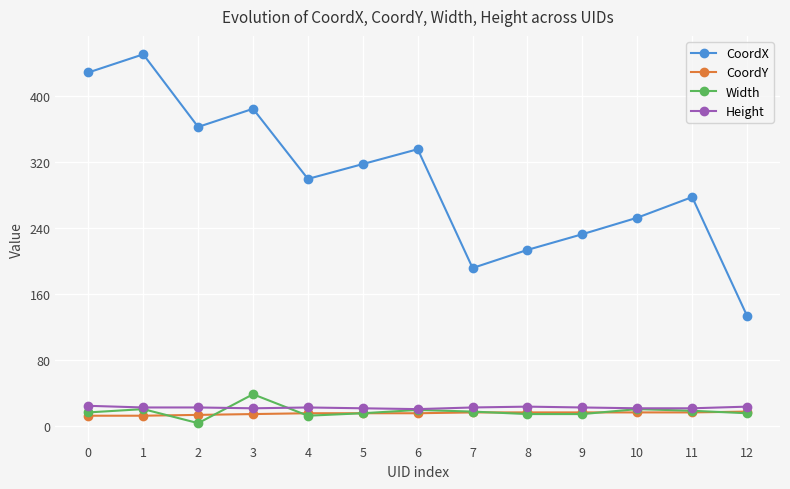

Which category has the lowest value across all series?

2